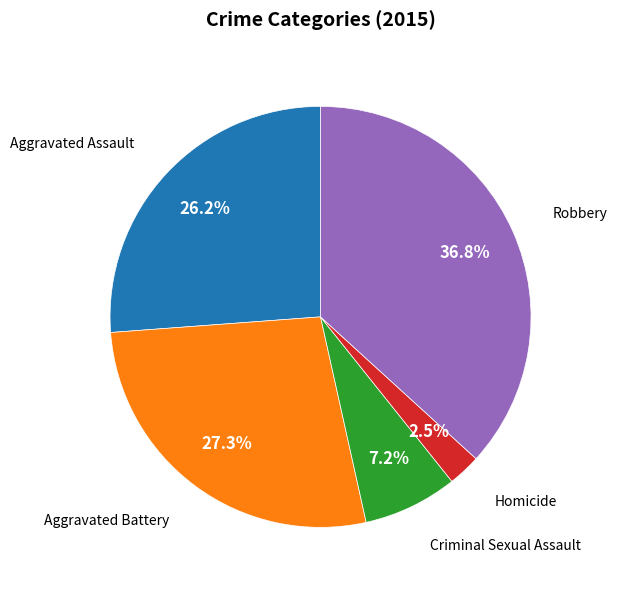

Does any single category account for the majority?

No